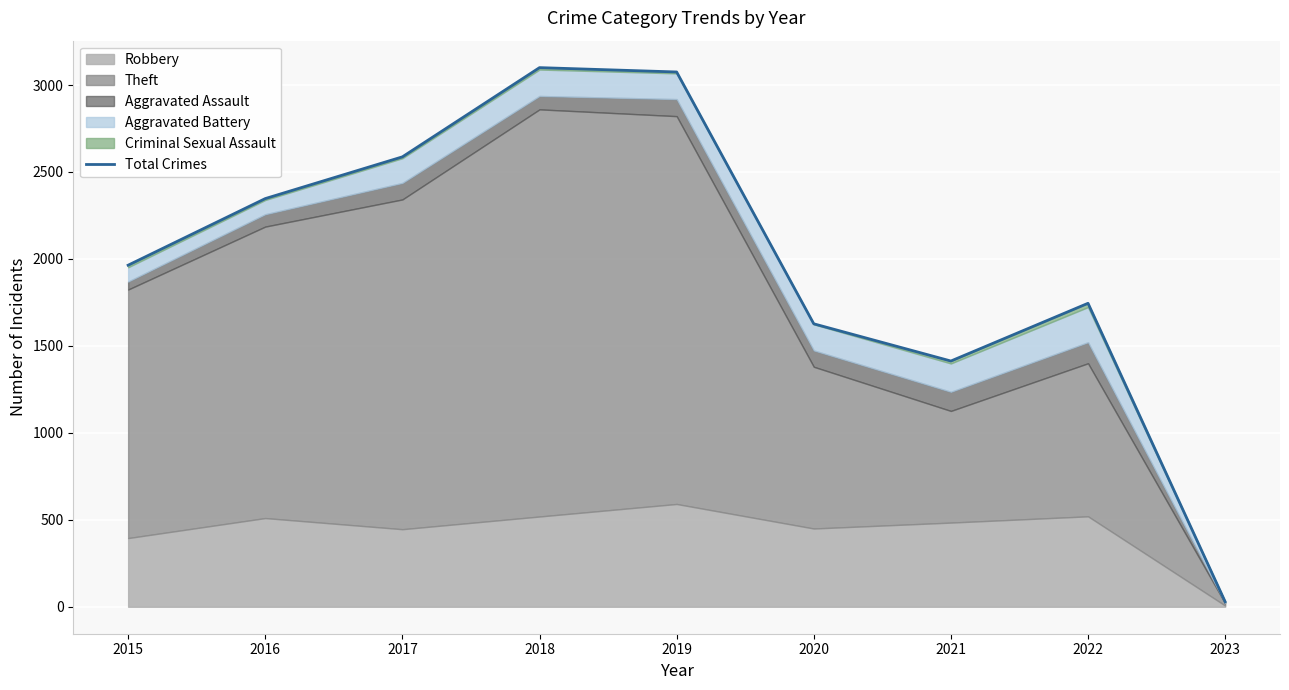

How many lines are shown in the chart?

1